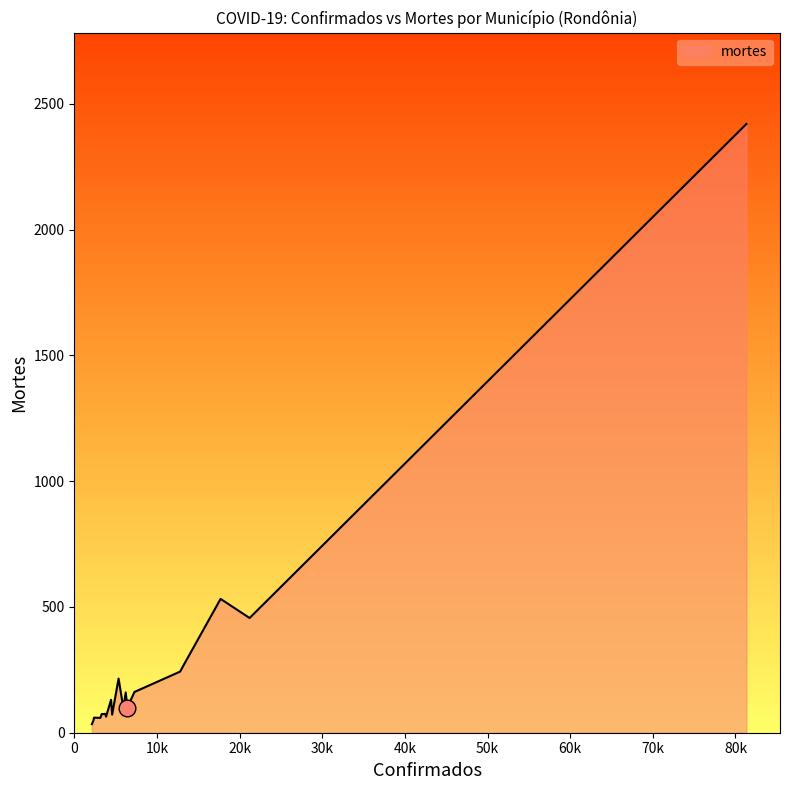

What is the difference between the maximum and minimum values?

2386